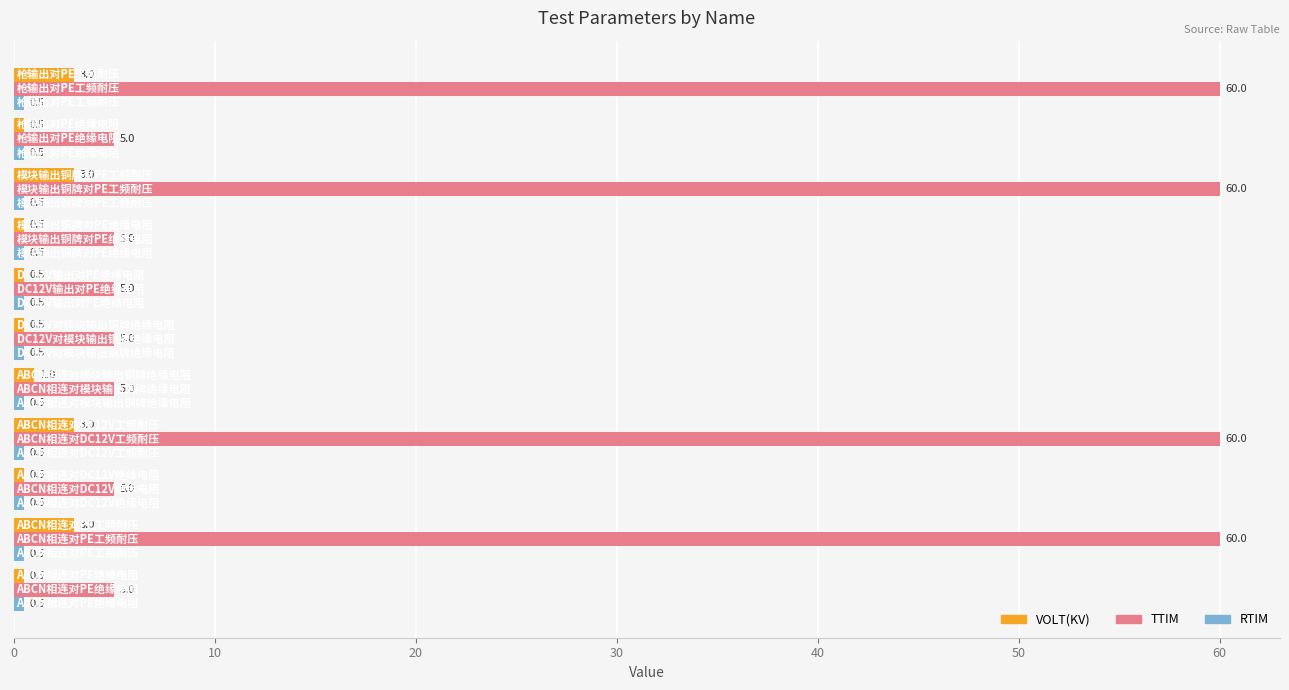

What is the highest value of the VOLT(KV) series?

3.0